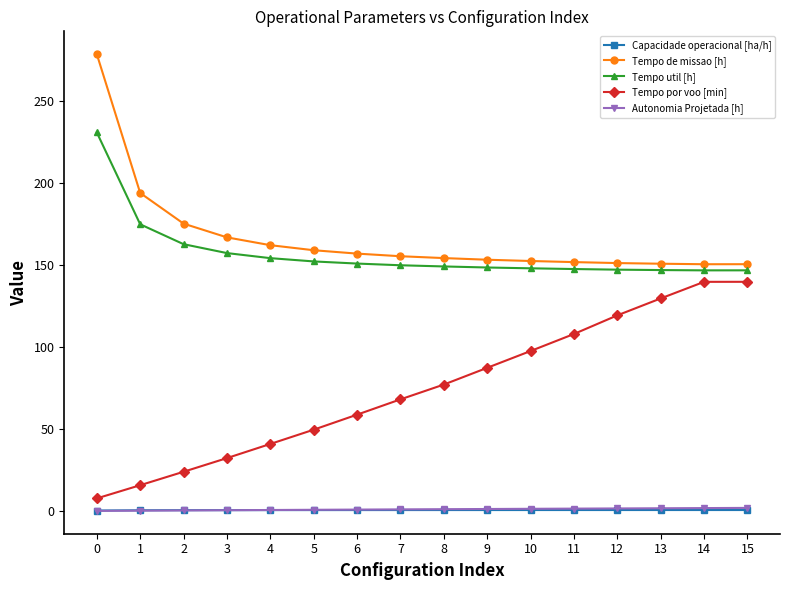

Which series changed the most between 3 and 11?

Tempo por voo [min]